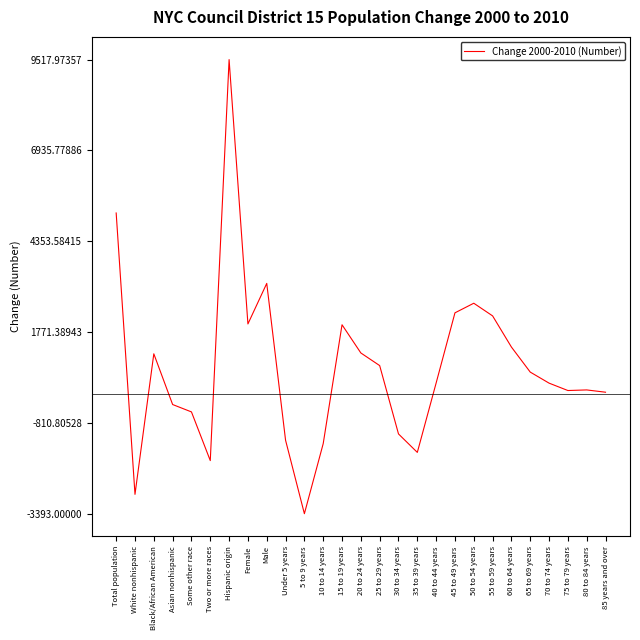

The value at Male is 3154.9. True or false?

True